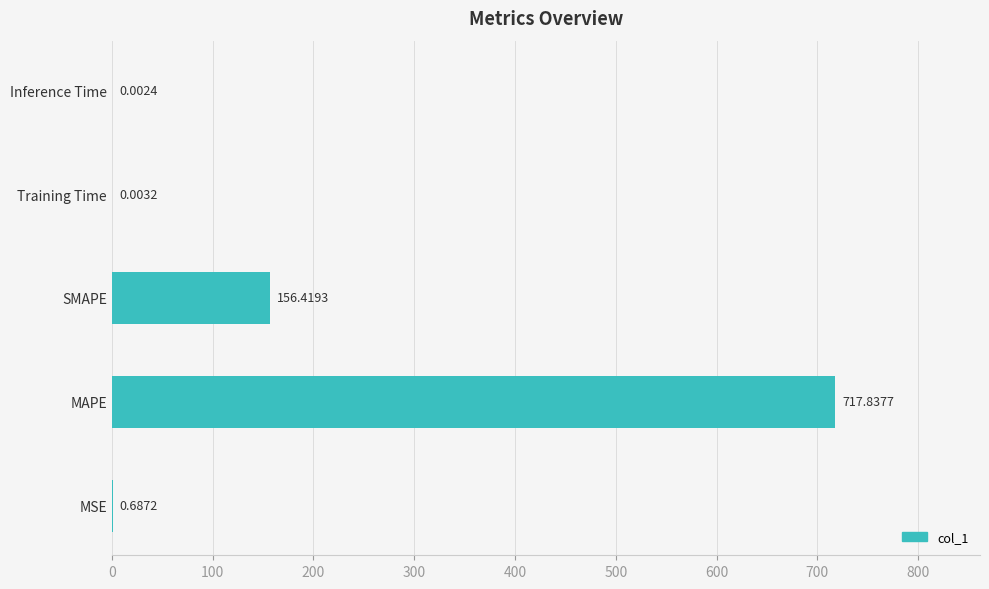

What is the change in value from SMAPE to Inference Time?

-156.4